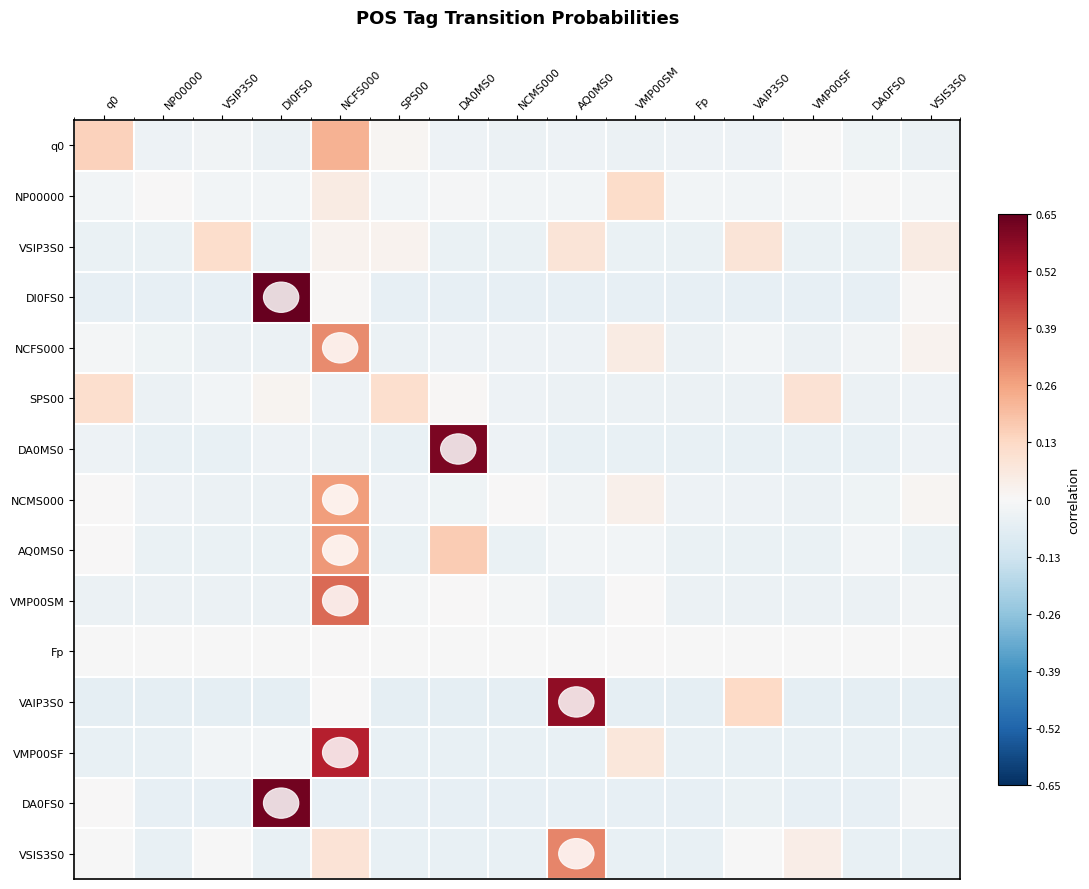

Reading left to right, extract all data points from this chart.

q0: q0=0.1	NP00000=-0.0	VSIP3S0=-0.0	DI0FS0=-0.0	NCFS000=0.2	SPS00=0.0	DA0MS0=-0.0	NCMS000=-0.0	AQ0MS0=-0.0	VMP00SM=-0.0	Fp=-0.0	VAIP3S0=-0.0	VMP00SF=-0.0	DA0FS0=-0.0	VSIS3S0=-0.0
NP00000: q0=-0.0	NP00000=0.0	VSIP3S0=-0.0	DI0FS0=-0.0	NCFS000=0.1	SPS00=-0.0	DA0MS0=-0.0	NCMS000=-0.0	AQ0MS0=-0.0	VMP00SM=0.1	Fp=-0.0	VAIP3S0=-0.0	VMP00SF=-0.0	DA0FS0=-0.0	VSIS3S0=-0.0
VSIP3S0: q0=-0.0	NP00000=-0.0	VSIP3S0=0.1	DI0FS0=-0.0	NCFS000=0.0	SPS00=0.0	DA0MS0=-0.0	NCMS000=-0.0	AQ0MS0=0.1	VMP00SM=-0.0	Fp=-0.0	VAIP3S0=0.1	VMP00SF=-0.0	DA0FS0=-0.0	VSIS3S0=0.1
DI0FS0: q0=-0.1	NP00000=-0.1	VSIP3S0=-0.1	DI0FS0=0.7	NCFS000=0.0	SPS00=-0.1	DA0MS0=-0.1	NCMS000=-0.1	AQ0MS0=-0.1	VMP00SM=-0.1	Fp=-0.1	VAIP3S0=-0.1	VMP00SF=-0.1	DA0FS0=-0.1	VSIS3S0=0.0
NCFS000: q0=-0.0	NP00000=-0.0	VSIP3S0=-0.0	DI0FS0=-0.0	NCFS000=0.3	SPS00=-0.0	DA0MS0=-0.0	NCMS000=-0.0	AQ0MS0=-0.0	VMP00SM=0.1	Fp=-0.0	VAIP3S0=-0.0	VMP00SF=-0.0	DA0FS0=-0.0	VSIS3S0=0.0
SPS00: q0=0.1	NP00000=-0.0	VSIP3S0=-0.0	DI0FS0=0.0	NCFS000=-0.0	SPS00=0.1	DA0MS0=0.0	NCMS000=-0.0	AQ0MS0=-0.0	VMP00SM=-0.0	Fp=-0.0	VAIP3S0=-0.0	VMP00SF=0.1	DA0FS0=-0.0	VSIS3S0=-0.0
DA0MS0: q0=-0.0	NP00000=-0.0	VSIP3S0=-0.0	DI0FS0=-0.0	NCFS000=-0.0	SPS00=-0.0	DA0MS0=0.6	NCMS000=-0.0	AQ0MS0=-0.0	VMP00SM=-0.0	Fp=-0.0	VAIP3S0=-0.0	VMP00SF=-0.0	DA0FS0=-0.0	VSIS3S0=-0.0
NCMS000: q0=0.0	NP00000=-0.0	VSIP3S0=-0.0	DI0FS0=-0.0	NCFS000=0.3	SPS00=-0.0	DA0MS0=-0.0	NCMS000=0.0	AQ0MS0=-0.0	VMP00SM=0.0	Fp=-0.0	VAIP3S0=-0.0	VMP00SF=-0.0	DA0FS0=-0.0	VSIS3S0=0.0
AQ0MS0: q0=0.0	NP00000=-0.0	VSIP3S0=-0.0	DI0FS0=-0.0	NCFS000=0.3	SPS00=-0.0	DA0MS0=0.2	NCMS000=-0.0	AQ0MS0=-0.0	VMP00SM=-0.0	Fp=-0.0	VAIP3S0=-0.0	VMP00SF=-0.0	DA0FS0=-0.0	VSIS3S0=-0.0
VMP00SM: q0=-0.0	NP00000=-0.0	VSIP3S0=-0.0	DI0FS0=-0.0	NCFS000=0.4	SPS00=-0.0	DA0MS0=0.0	NCMS000=-0.0	AQ0MS0=-0.0	VMP00SM=0.0	Fp=-0.0	VAIP3S0=-0.0	VMP00SF=-0.0	DA0FS0=-0.0	VSIS3S0=-0.0
Fp: q0=-0.0	NP00000=-0.0	VSIP3S0=-0.0	DI0FS0=-0.0	NCFS000=0.0	SPS00=-0.0	DA0MS0=-0.0	NCMS000=-0.0	AQ0MS0=-0.0	VMP00SM=0.0	Fp=-0.0	VAIP3S0=-0.0	VMP00SF=-0.0	DA0FS0=-0.0	VSIS3S0=-0.0
VAIP3S0: q0=-0.1	NP00000=-0.1	VSIP3S0=-0.1	DI0FS0=-0.1	NCFS000=0.0	SPS00=-0.1	DA0MS0=-0.1	NCMS000=-0.1	AQ0MS0=0.6	VMP00SM=-0.1	Fp=-0.1	VAIP3S0=0.1	VMP00SF=-0.1	DA0FS0=-0.1	VSIS3S0=-0.1
VMP00SF: q0=-0.0	NP00000=-0.0	VSIP3S0=-0.0	DI0FS0=-0.0	NCFS000=0.5	SPS00=-0.0	DA0MS0=-0.0	NCMS000=-0.0	AQ0MS0=-0.0	VMP00SM=0.1	Fp=-0.0	VAIP3S0=-0.0	VMP00SF=-0.0	DA0FS0=-0.0	VSIS3S0=-0.0
DA0FS0: q0=0.0	NP00000=-0.1	VSIP3S0=-0.1	DI0FS0=0.6	NCFS000=-0.1	SPS00=-0.1	DA0MS0=-0.1	NCMS000=-0.1	AQ0MS0=-0.1	VMP00SM=-0.1	Fp=-0.1	VAIP3S0=-0.0	VMP00SF=-0.1	DA0FS0=-0.1	VSIS3S0=-0.0
VSIS3S0: q0=-0.0	NP00000=-0.0	VSIP3S0=-0.0	DI0FS0=-0.0	NCFS000=0.1	SPS00=-0.0	DA0MS0=-0.0	NCMS000=-0.0	AQ0MS0=0.3	VMP00SM=-0.0	Fp=-0.0	VAIP3S0=-0.0	VMP00SF=0.0	DA0FS0=-0.0	VSIS3S0=-0.0